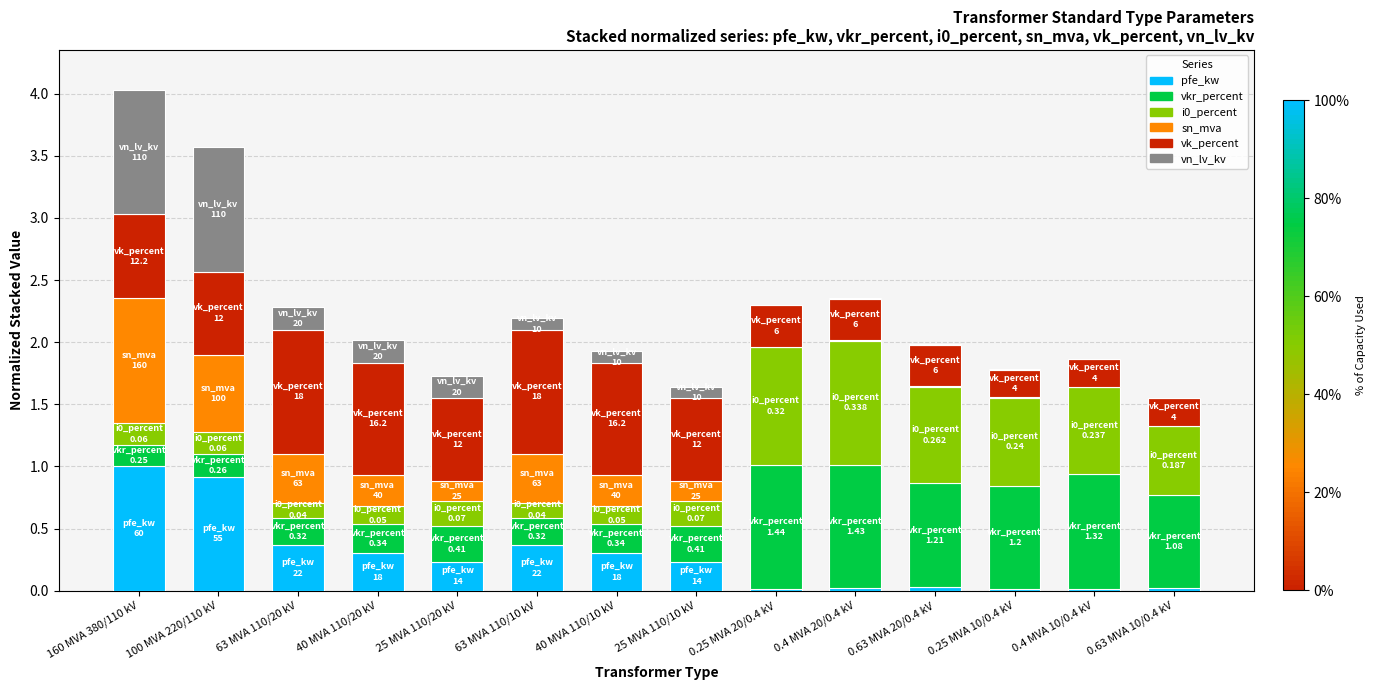

What is the total value across all series at 40 MVA 110/10 kV?

1.9